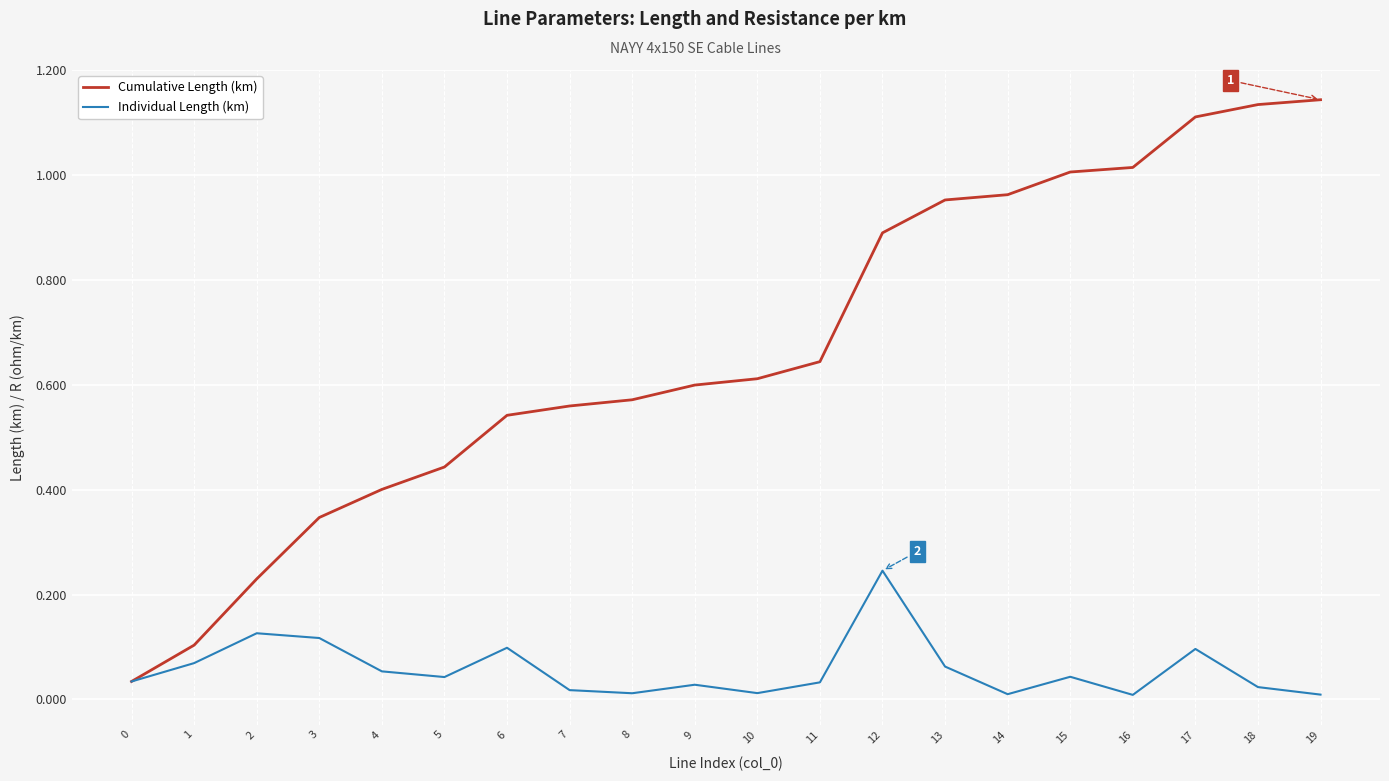

Which series has the largest total across all categories?

Cumulative Length (km)